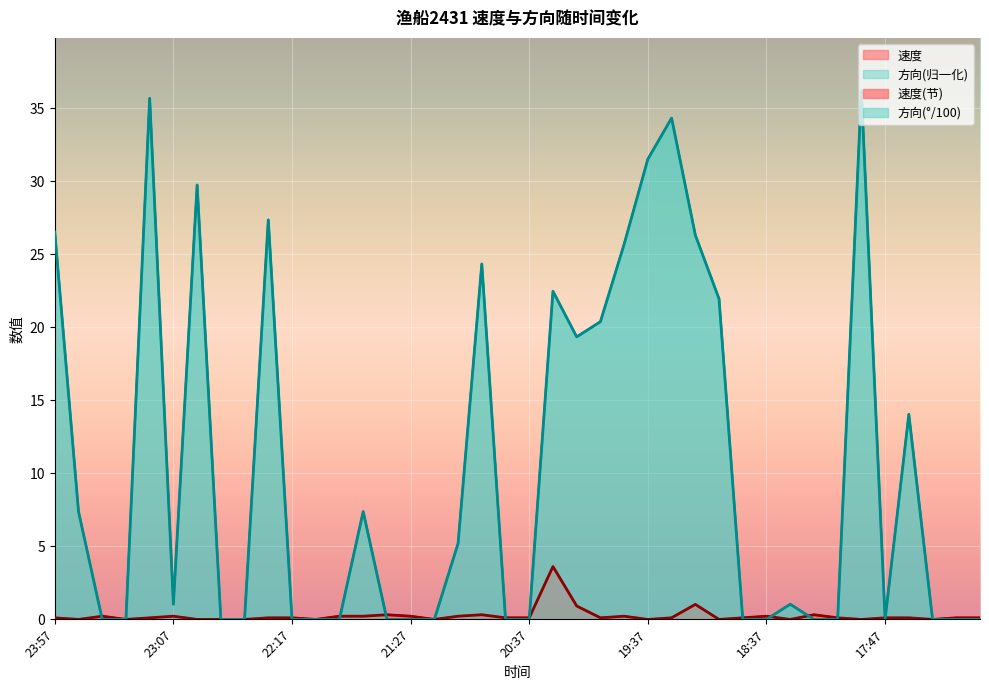

At which label does 方向 reach its peak?

17:57